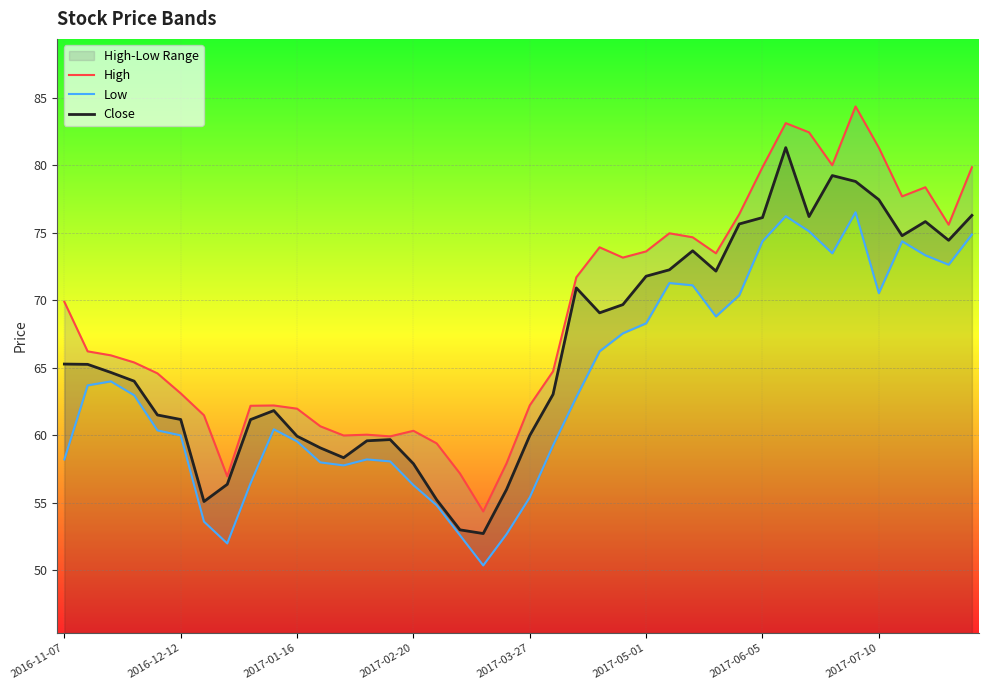

What is the difference between the Close values at 22 and 12?

12.6